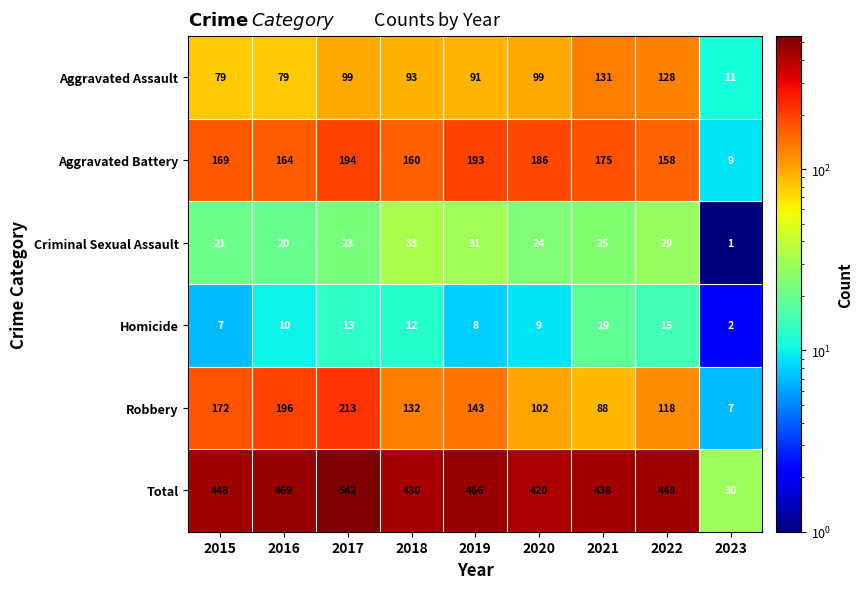

Which series has the largest total across all categories?

Total